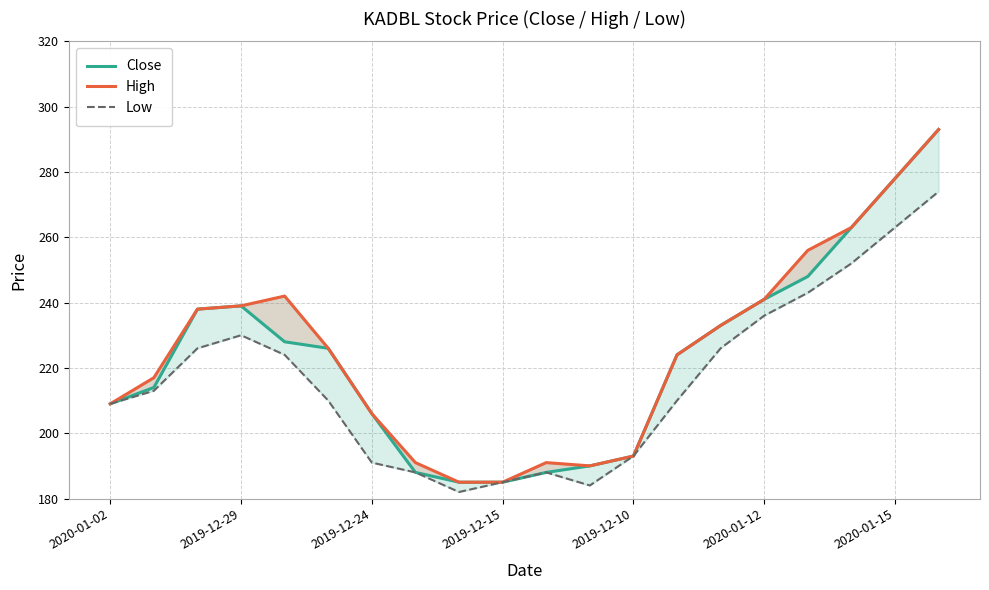

What are all the series names shown in the legend?

Close, High, Low